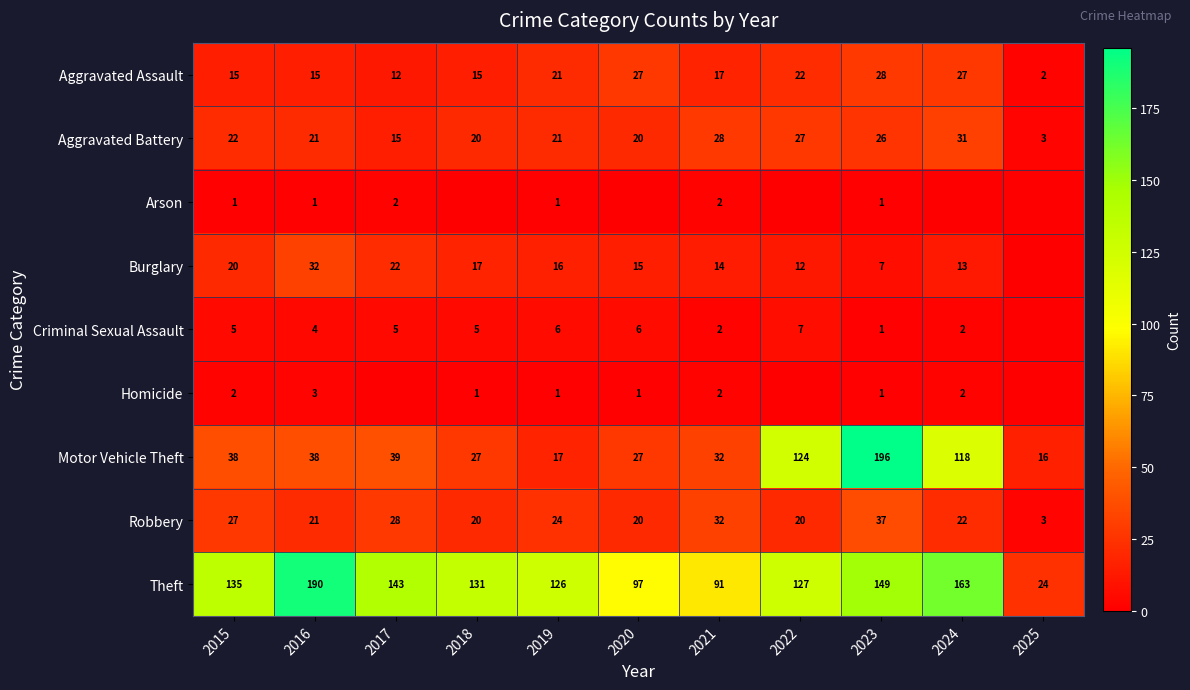

Count the number of categories in the chart.

11